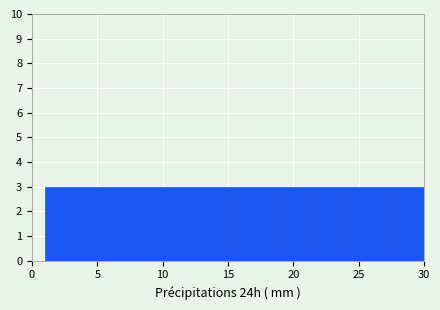

Reading left to right, transcribe this chart: for each bar, give the range it covers on the x-axis and its height. Neither the bar edges nor the heights are printed on the chart, so give them approximately, as read against the axes.

1.0 to 3.9: 3
3.9 to 6.8: 3
6.8 to 9.7: 3
9.7 to 12.6: 3
12.6 to 15.5: 3
15.5 to 18.4: 3
18.4 to 21.3: 3
21.3 to 24.2: 3
24.2 to 27.1: 3
27.1 to 30.0: 3